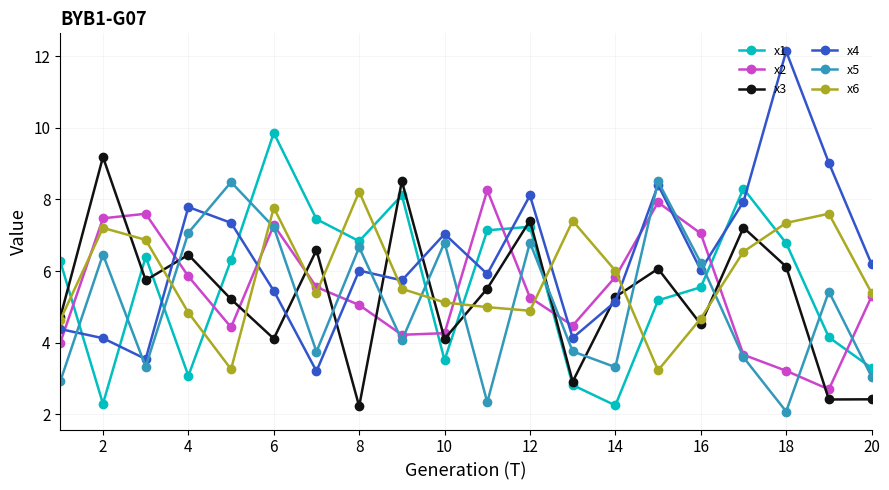

What is the minimum value shown in the chart?

2.1